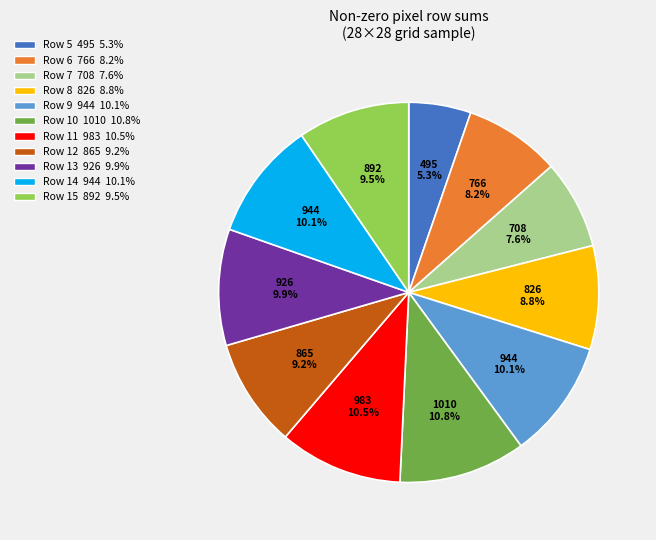

What portion of the pie excludes Row 8 826 8.8%?

91.2%